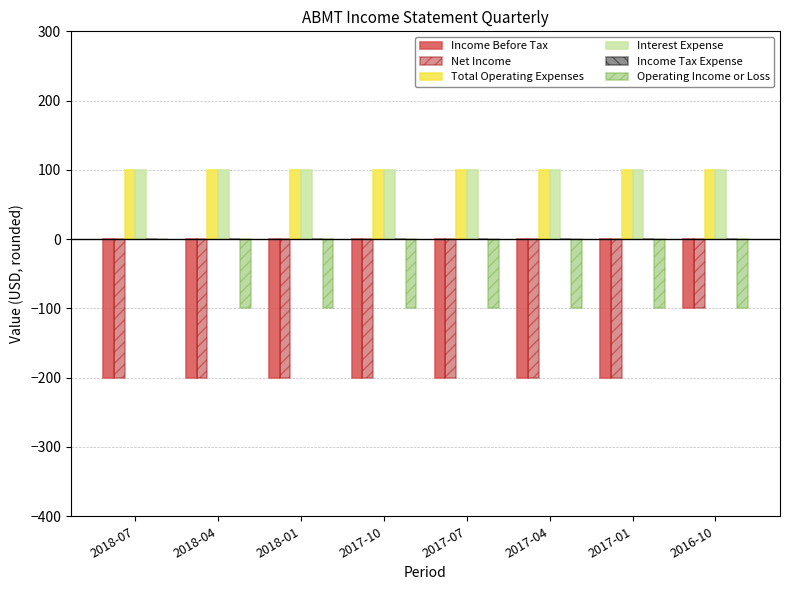

How many groups of bars are there?

8